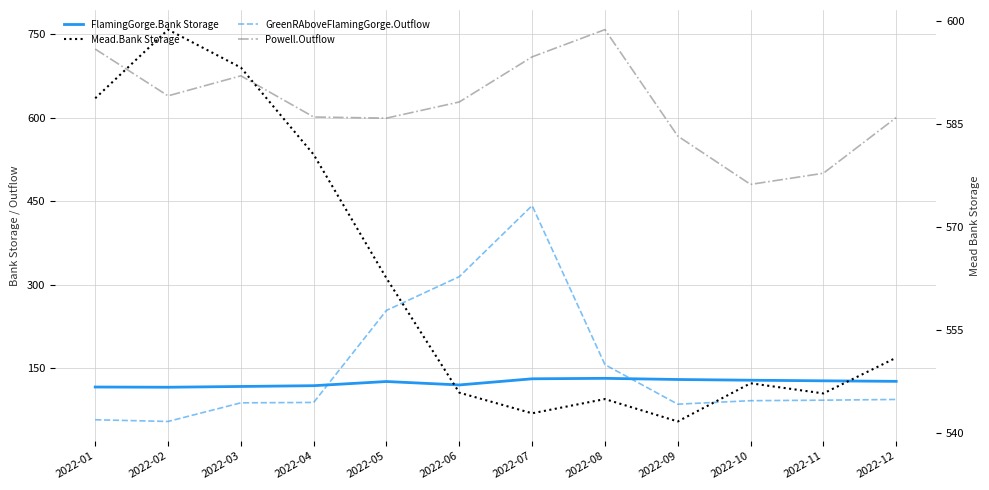

Between 2022-07 and 2022-05, which is larger?

2022-07